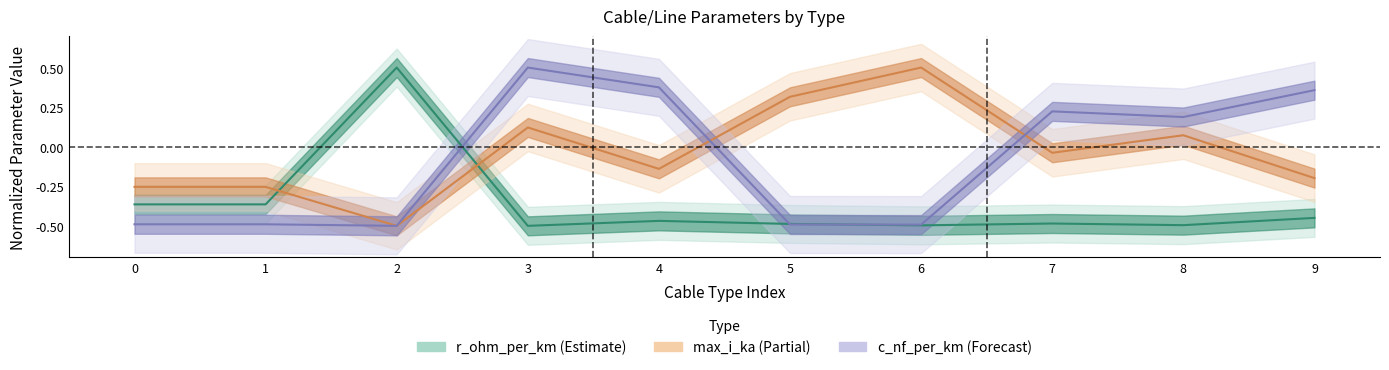

List the series in order of their peak value, highest first.

r_ohm_per_km, max_i_ka, c_nf_per_km